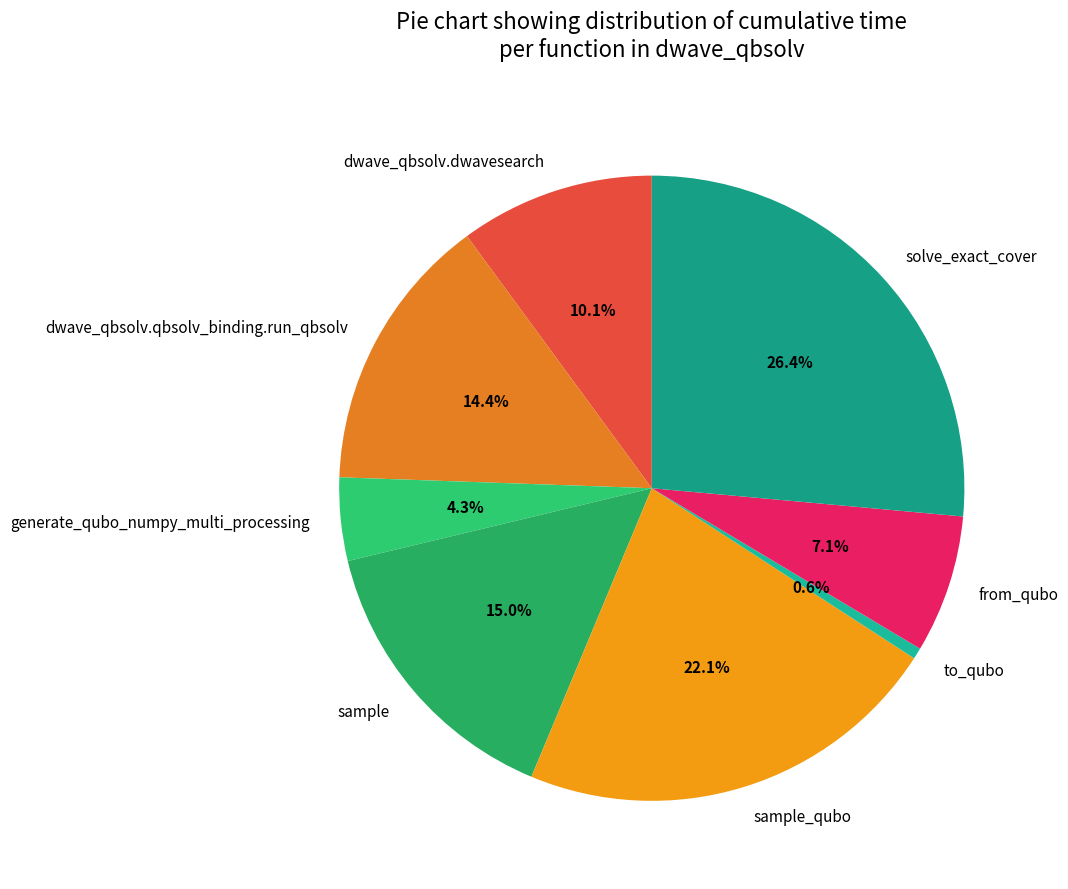

The from_qubo slice represents 1% of the pie. True or false?

False